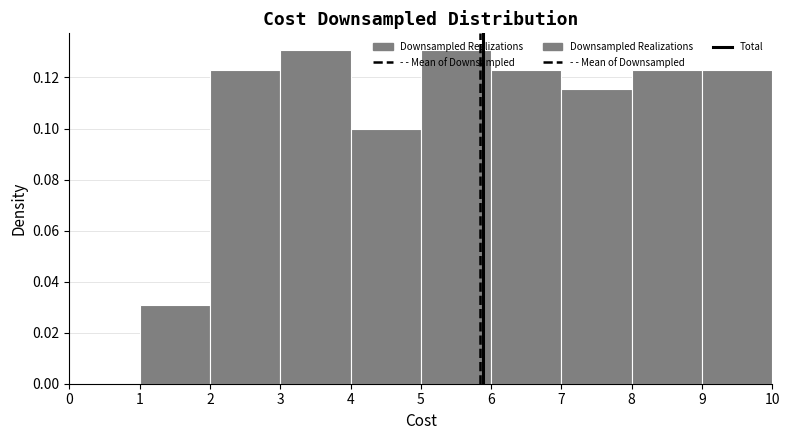

Reading left to right, transcribe this chart: for each bar, give the range it covers on the x-axis and its height. The values are not printed on the chart, so give them approximately, as read against the axis.

0 to 1: 0
1 to 2: 0.030
2 to 3: 0.124
3 to 4: 0.130
4 to 5: 0.100
5 to 6: 0.130
6 to 7: 0.124
7 to 8: 0.116
8 to 9: 0.124
9 to 10: 0.124